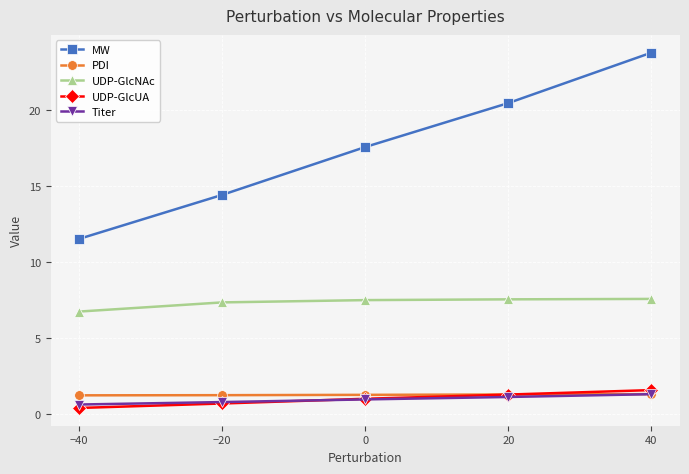

What is the minimum value for PDI?

1.2